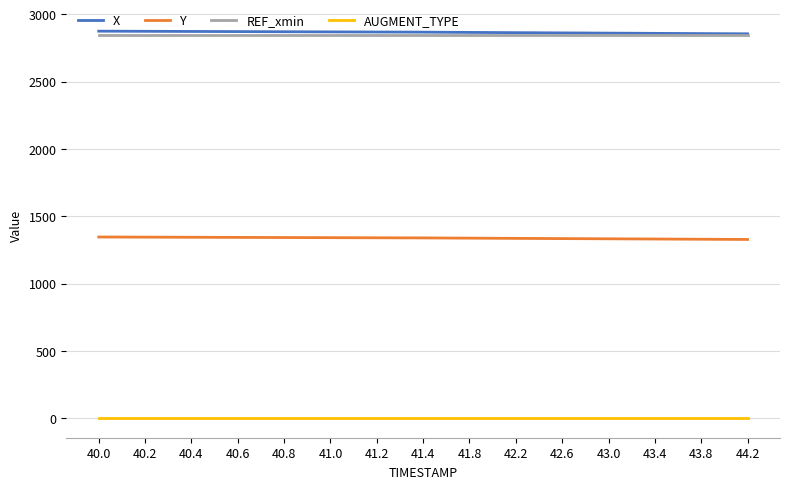

The value of X at 40.4 is 1404.0. True or false?

False